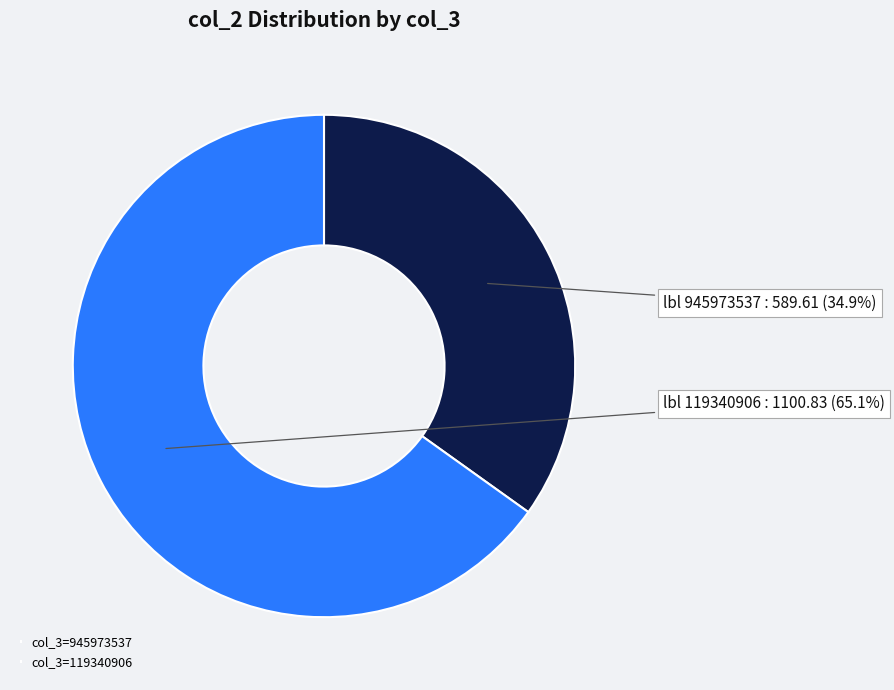

Count the number of slices in the pie.

2